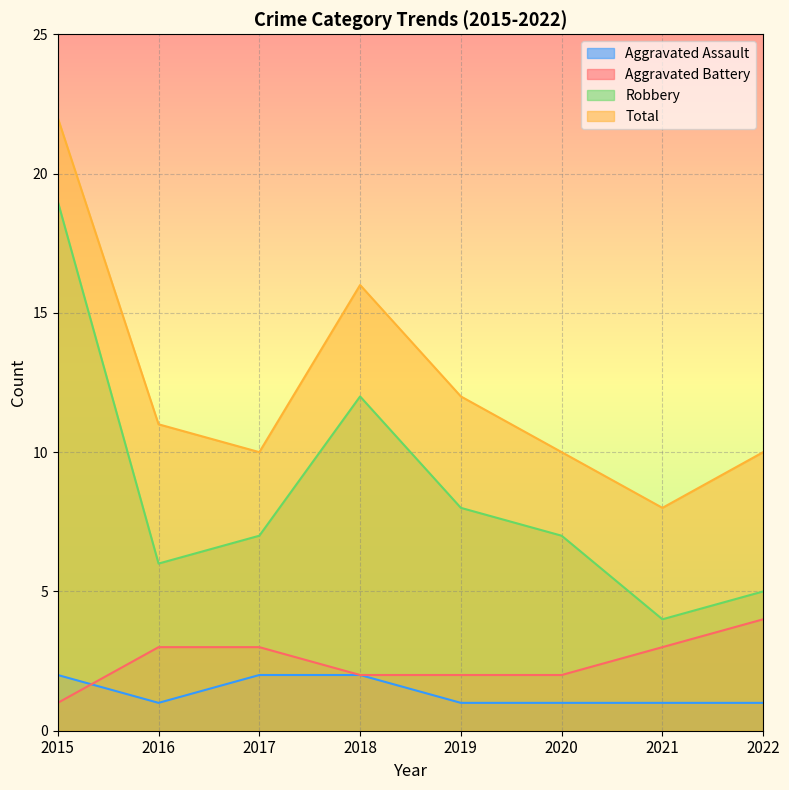

At which category is the sum across all series the highest?

2015